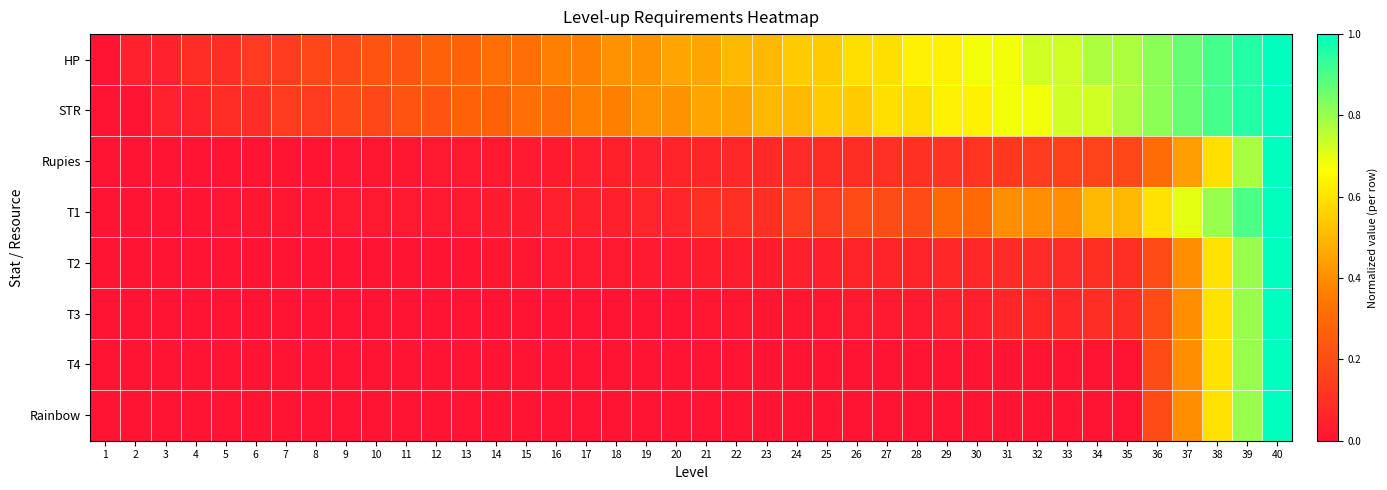

What is the total value across all series at 16?

0.8